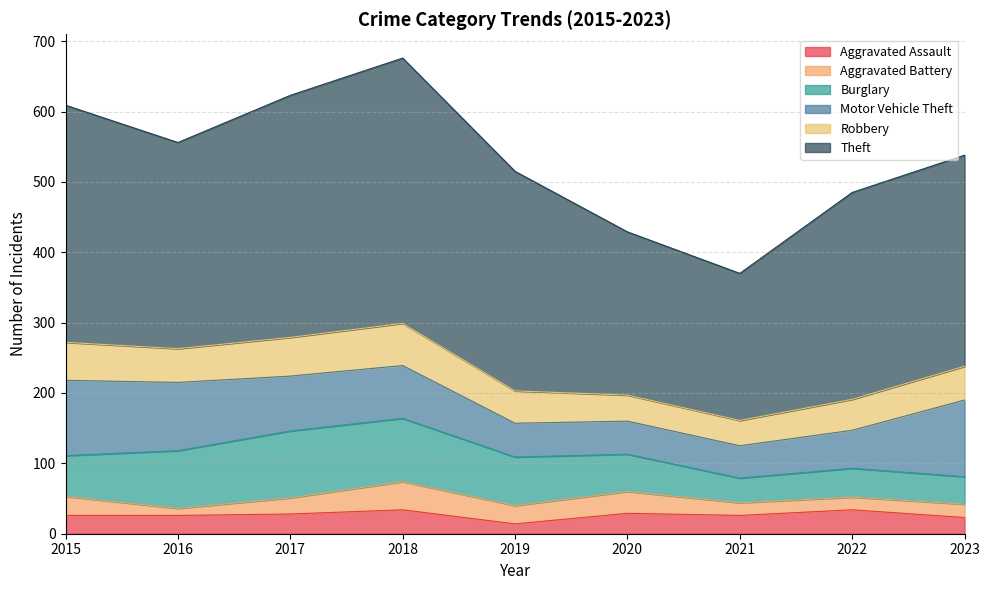

How many values in the Aggravated Assault series are below 26?

2